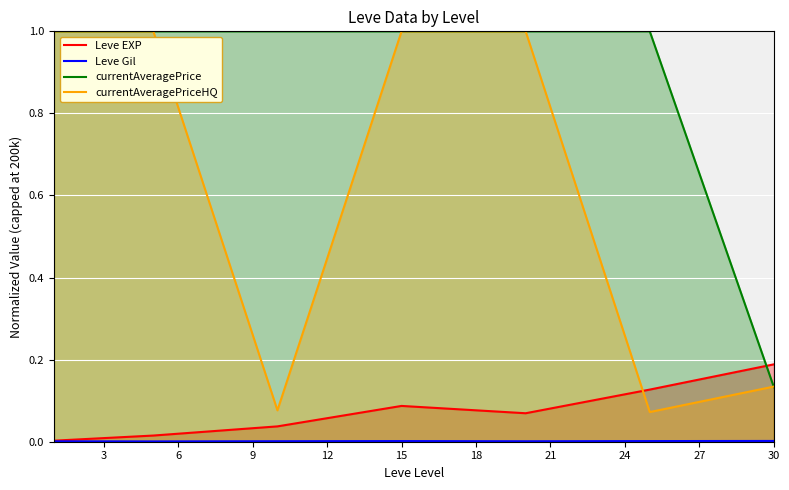

Rank the series by their maximum value, from lowest to highest.

Leve Gil, Leve EXP, currentAveragePrice, currentAveragePriceHQ